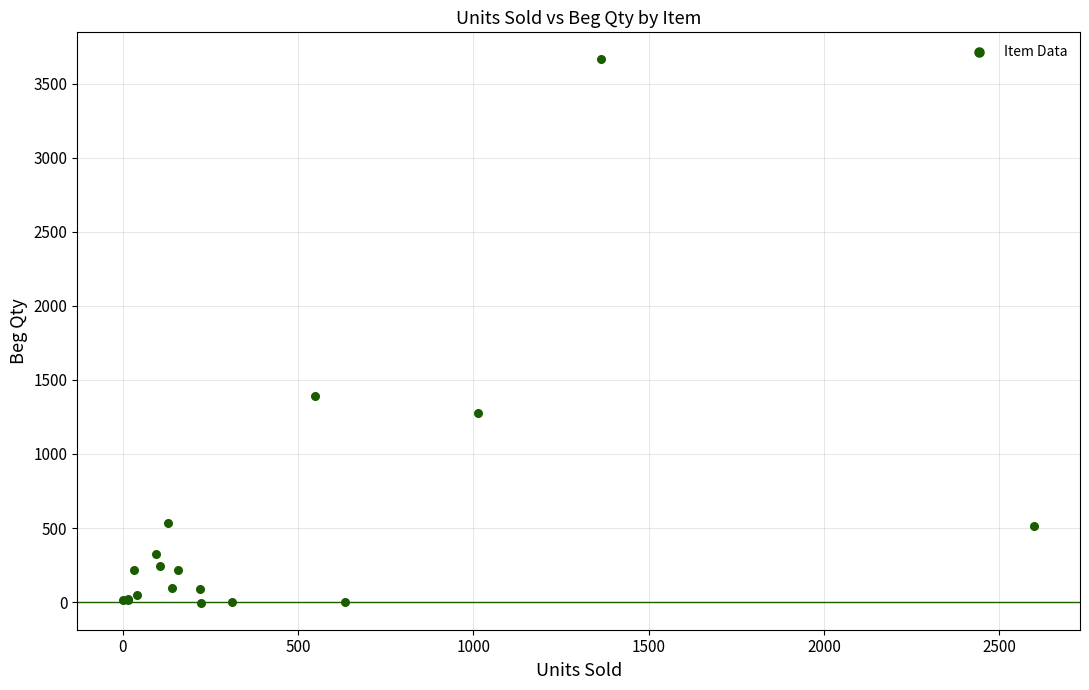

What Y value in the scatter plot is closest to 1830?

1394